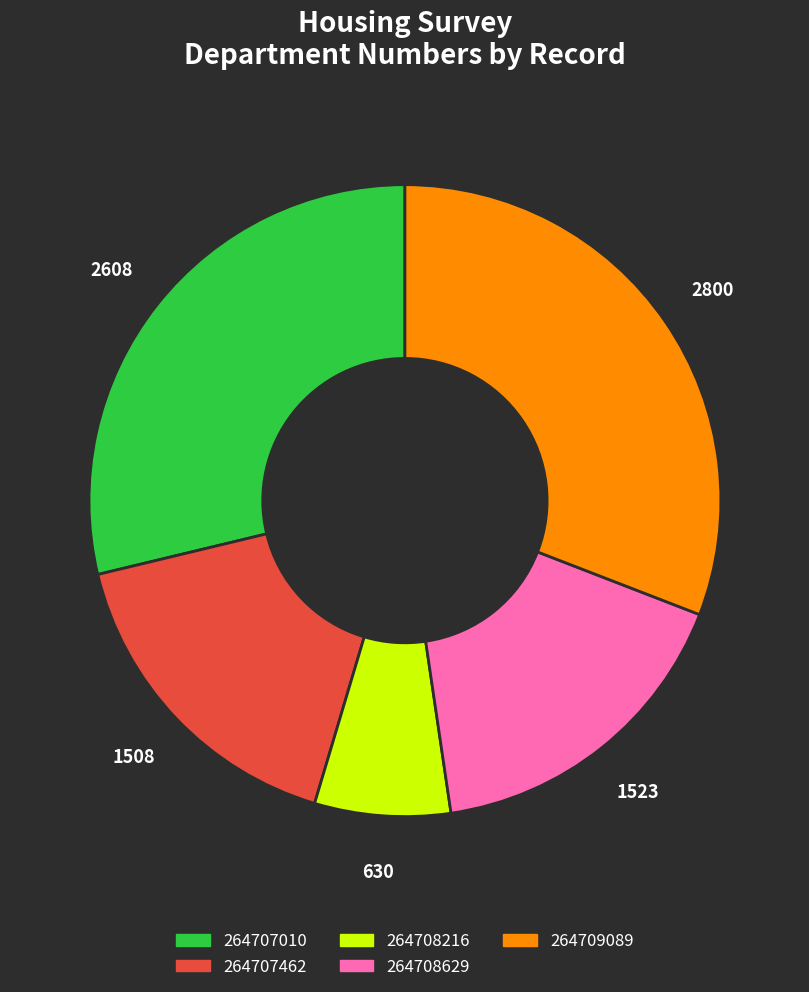

Is it true that 264707462 is 17% of the pie?

True